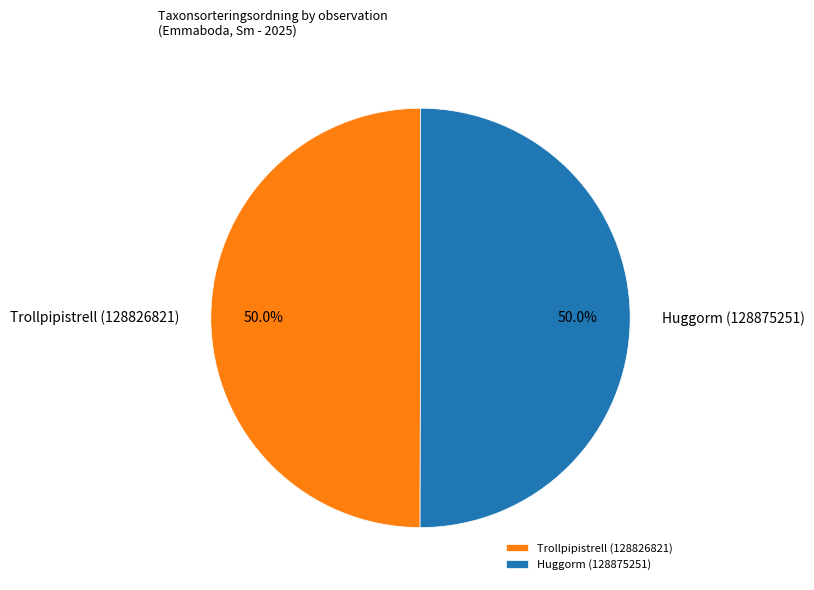

True or false: Trollpipistrell (128826821) accounts for 50% of the total.

True